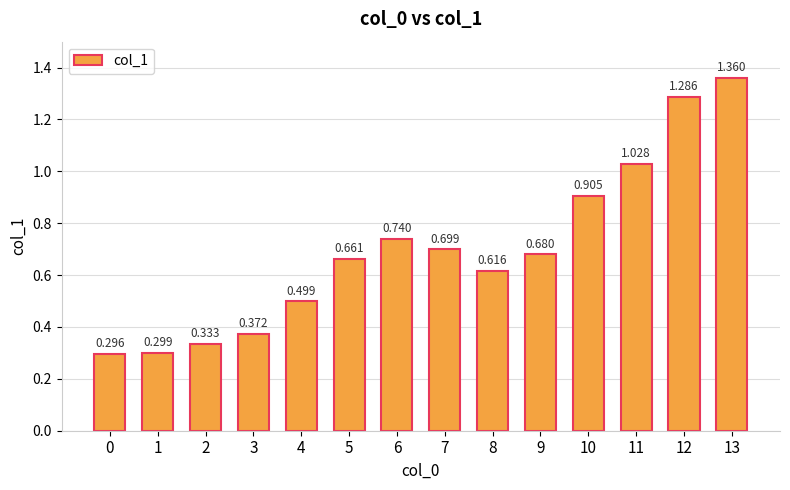

The chart shows a value of 0.3 at 2. True or false?

True